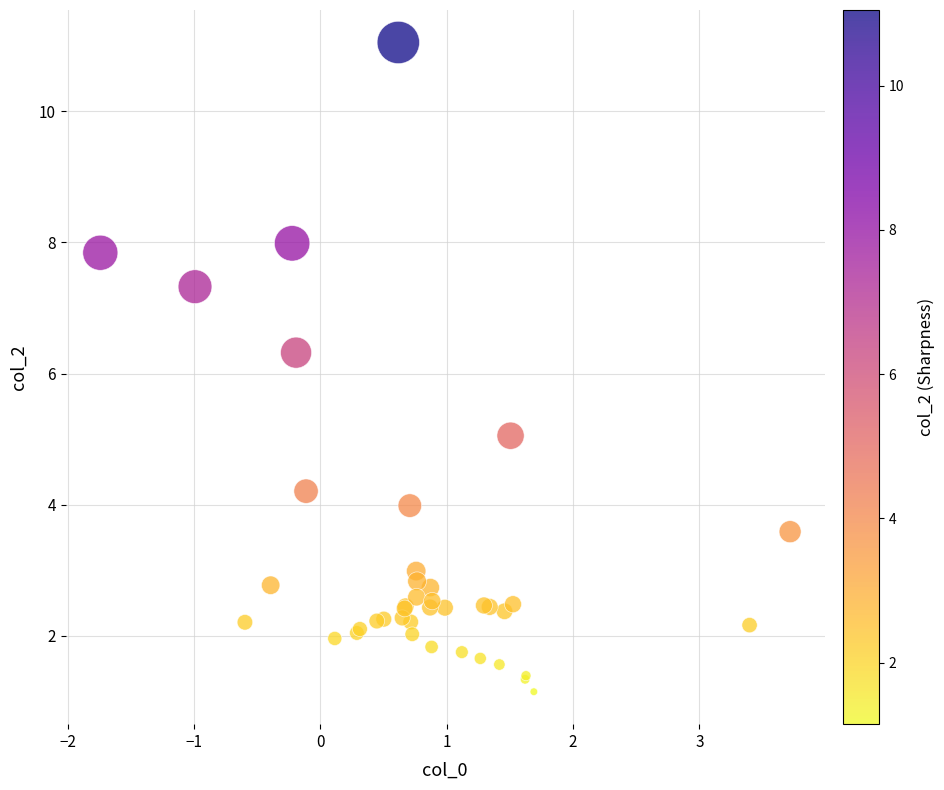

What Y value in the scatter plot is closest to 6?

6.3